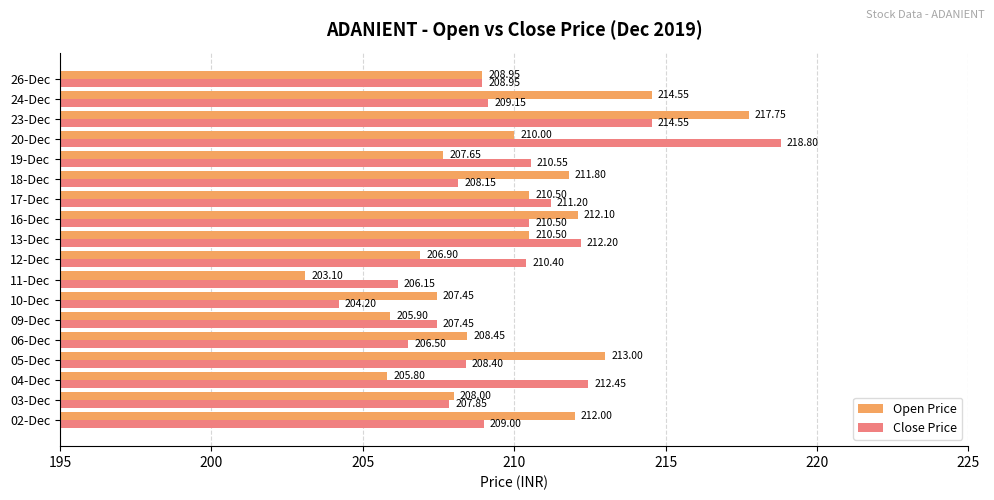

What is the minimum value shown in the chart?

203.1